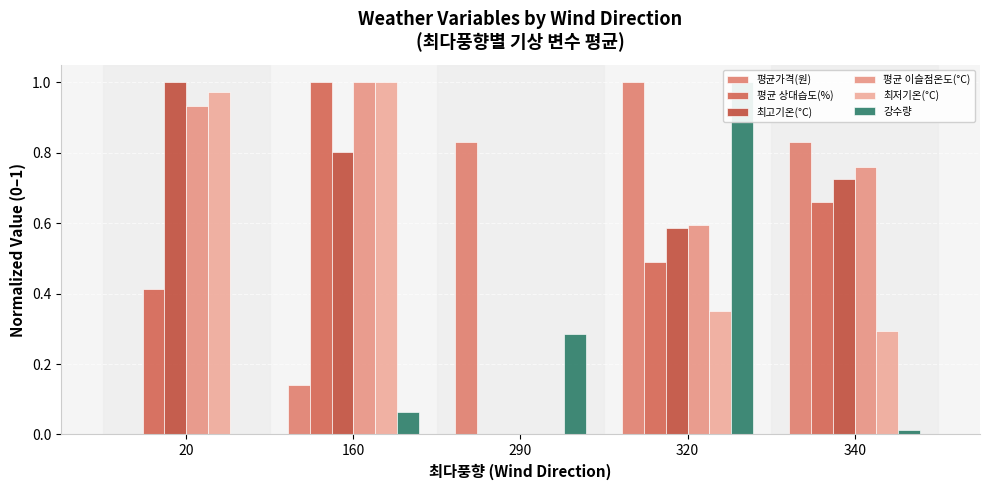

List the labels in order of 평균 이슬점온도(°C) value, smallest first.

290, 320, 340, 20, 160